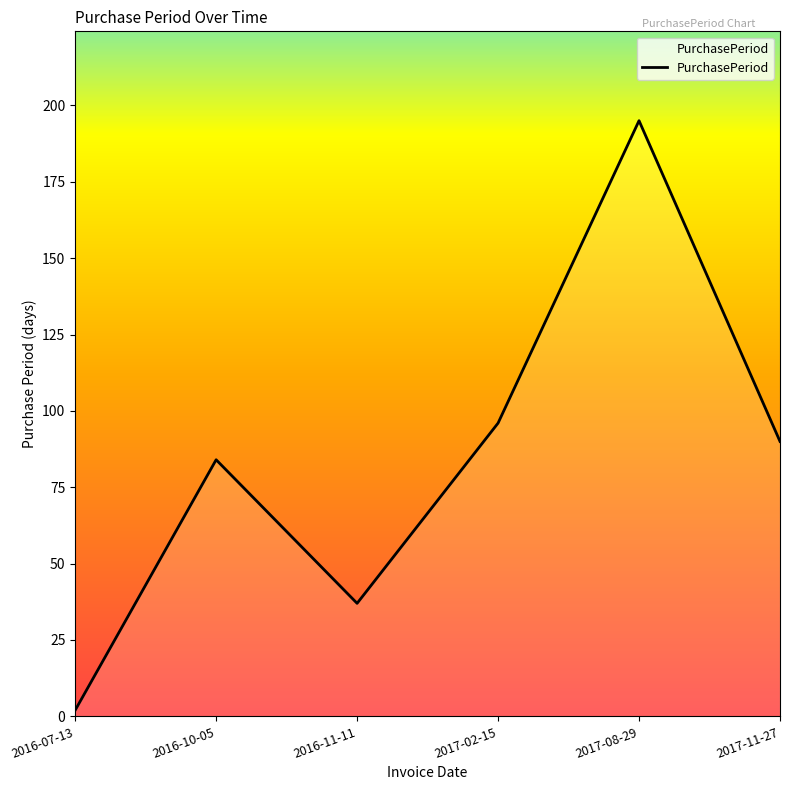

Which label corresponds to the smallest value in the chart?

2016-07-13